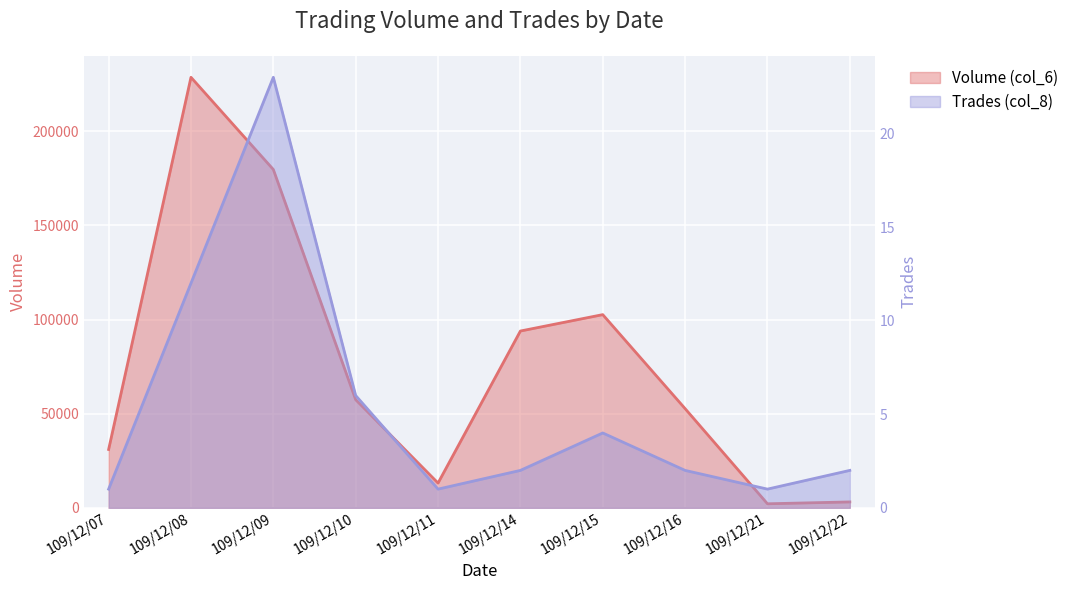

Which series has the largest total across all categories?

Volume (col_6)